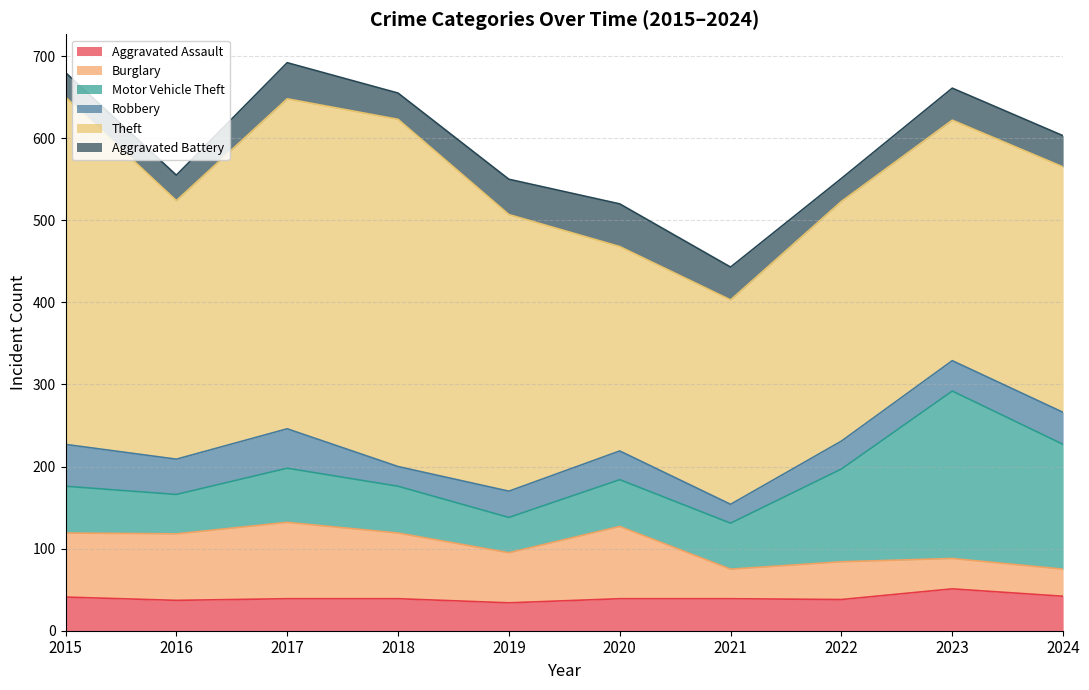

Where do Aggravated Battery and Aggravated Assault first cross each other?

2016 and 2017